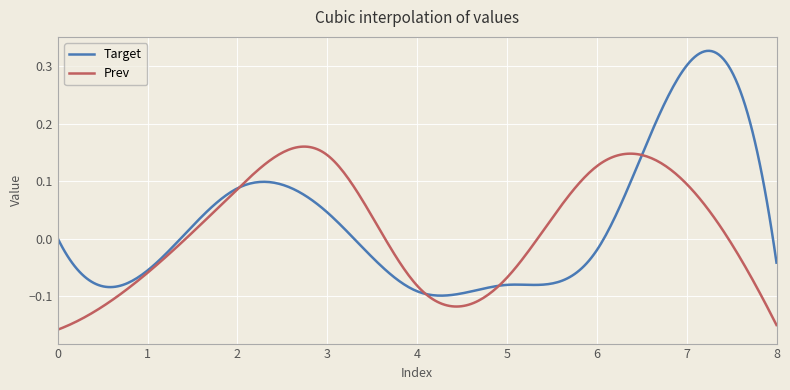

Rank the series by their maximum value, from highest to lowest.

Target, Prev